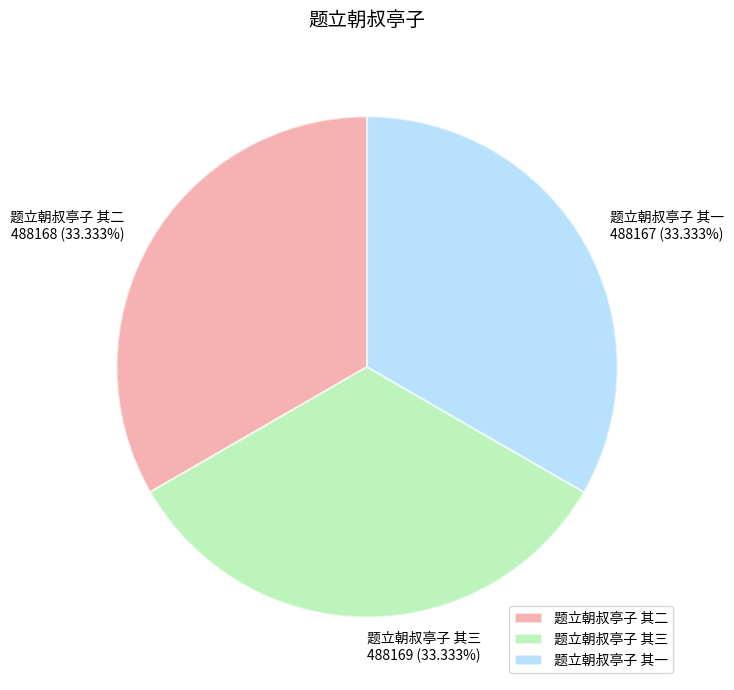

True or false: 题立朝叔亭子 其一 accounts for 33% of the total.

True